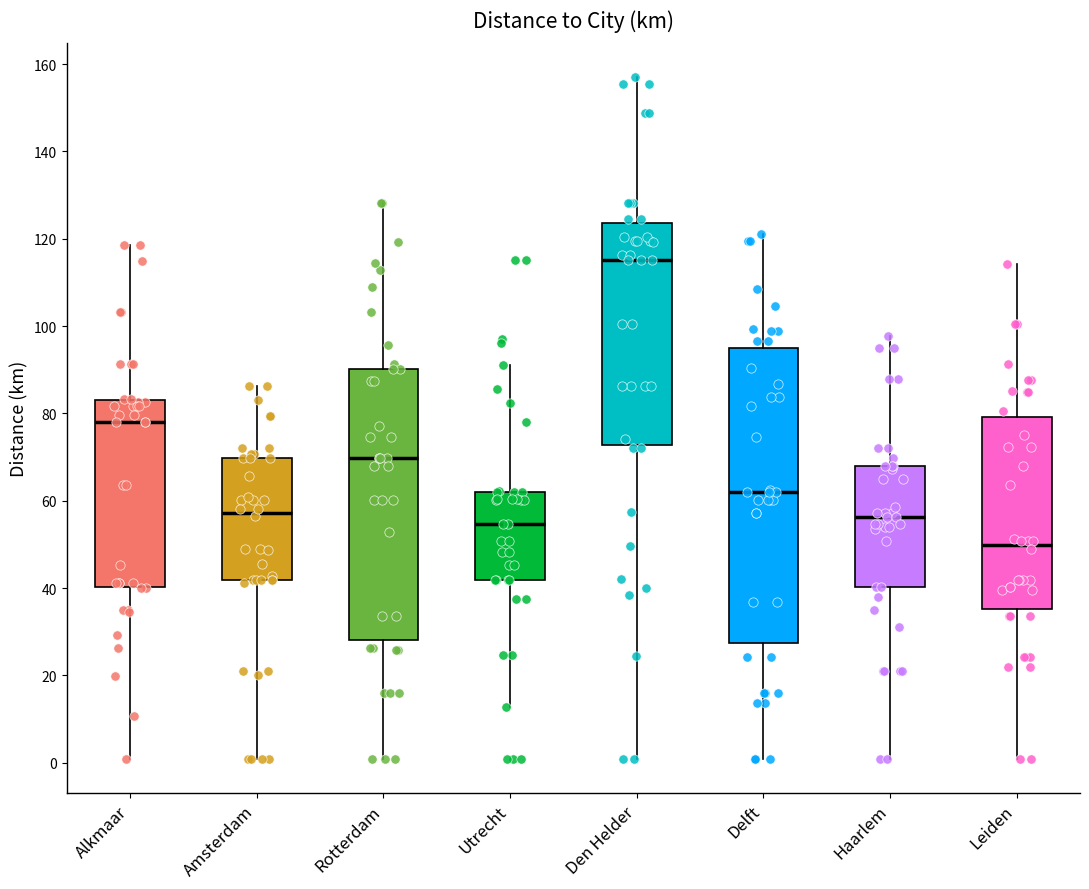

Comparing the boxes themselves (not the whiskers), which one is the tallest?

Delft